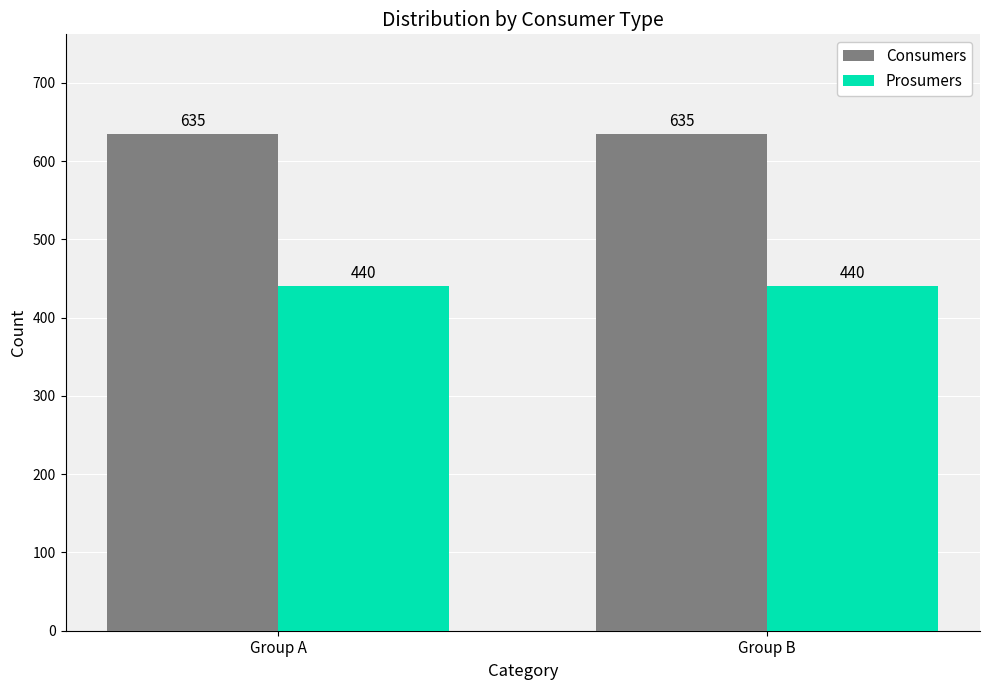

Reading left to right, what are all the values shown in this chart?

Consumers: Group A=635	Group B=635
Prosumers: Group A=440	Group B=440